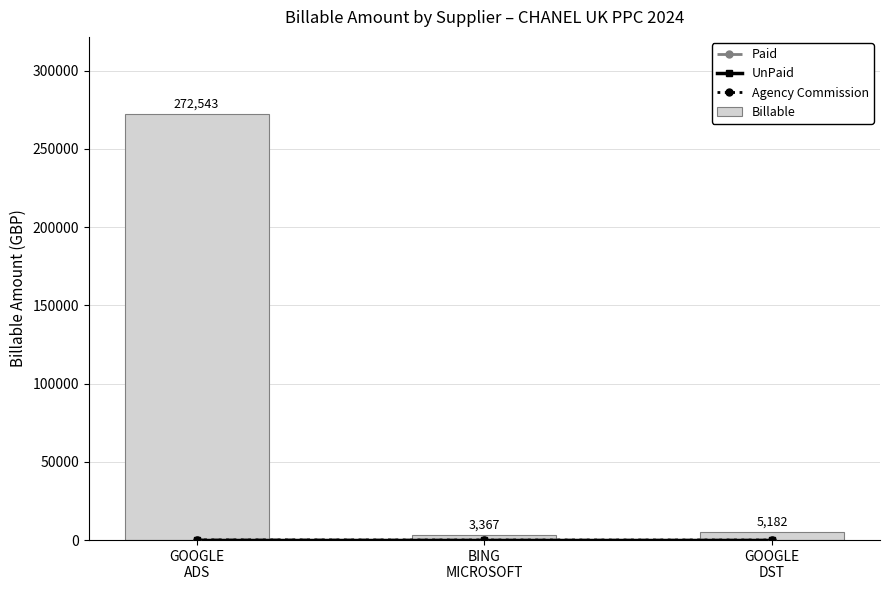

Reading left to right, extract all data points from this chart.

Paid: 266.9	2.3	0.0
UnPaid: 0.0	0.0	0.0
Agency Commission: 40.9	0.5	0.8
Billable: 272542.8	3367.5	5181.8